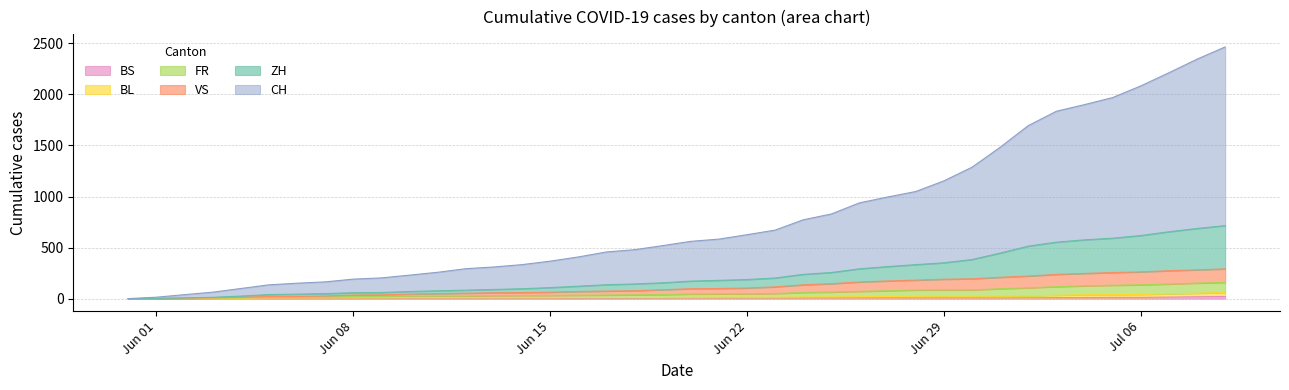

True or false: VS and ZH cross at least once.

False